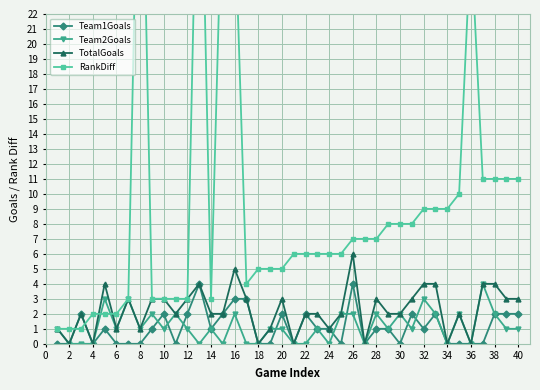

True or false: Team2Goals has a value of 3 at 26.

False